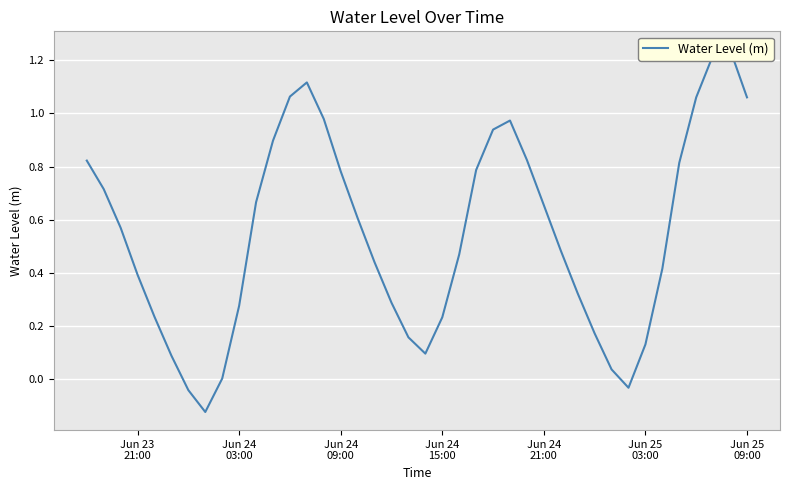

Is this an area chart (filled region under the line)?

No